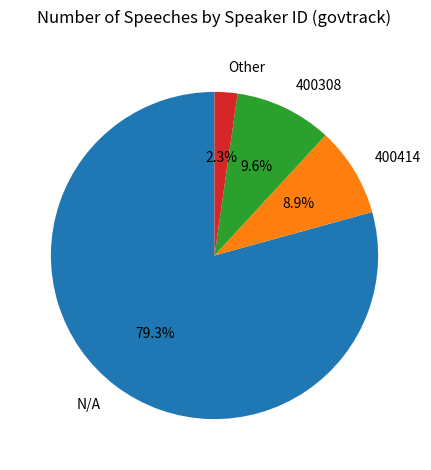

Which category accounts for the majority?

N/A